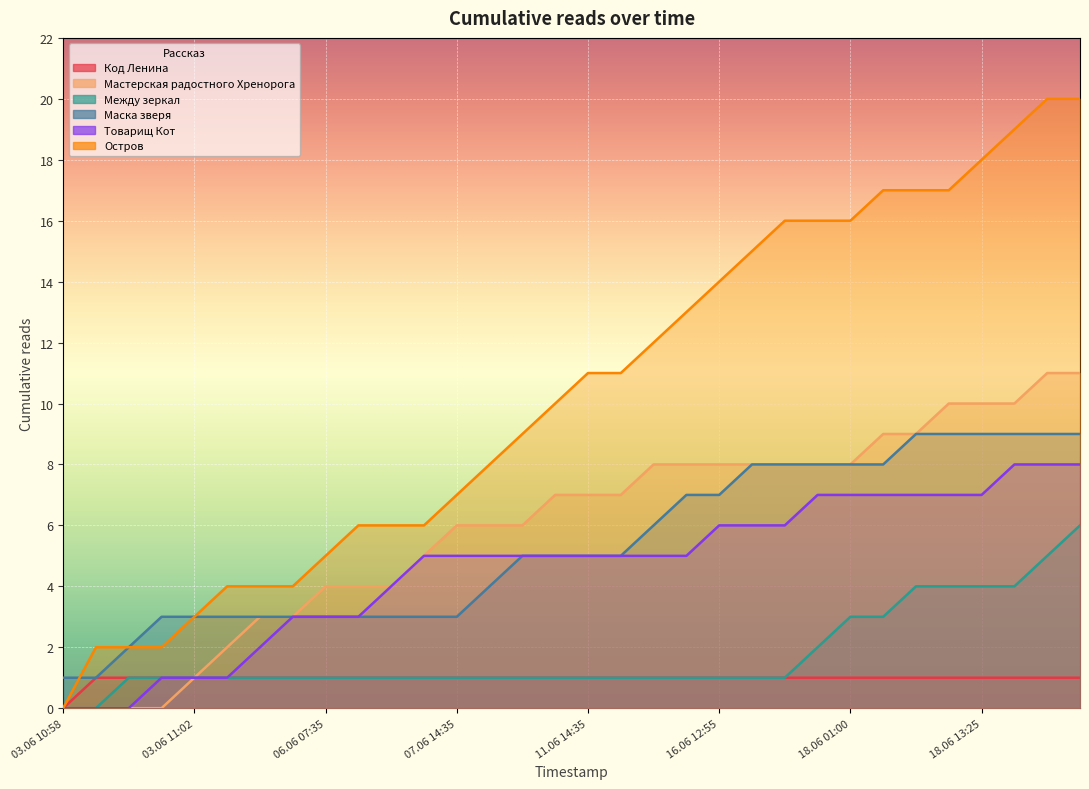

At which category is the sum across all series the highest?

18.06 18:20